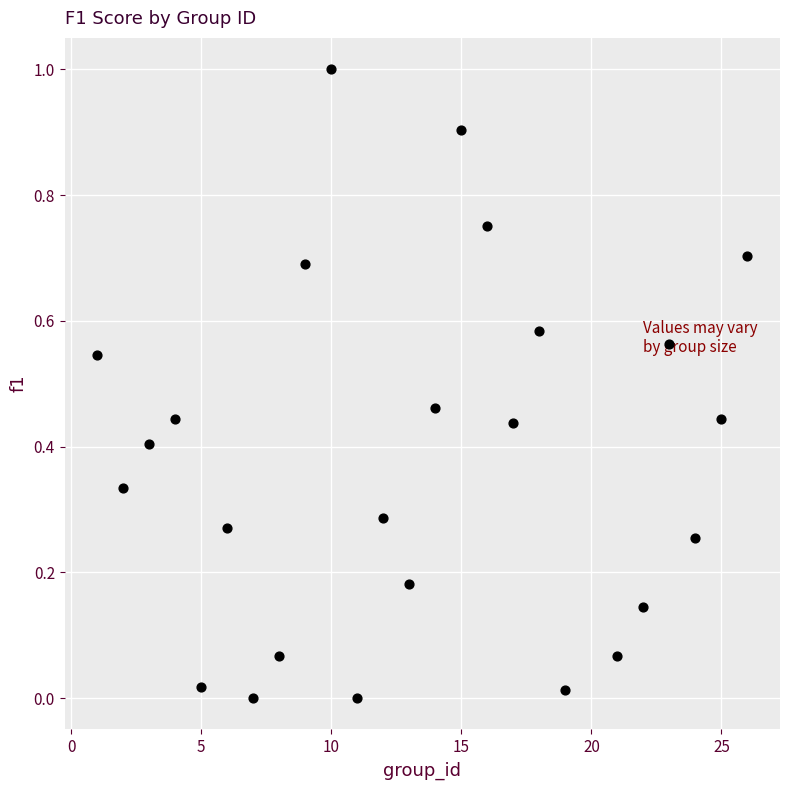

What is the range of Y values (max minus min)?

1.0